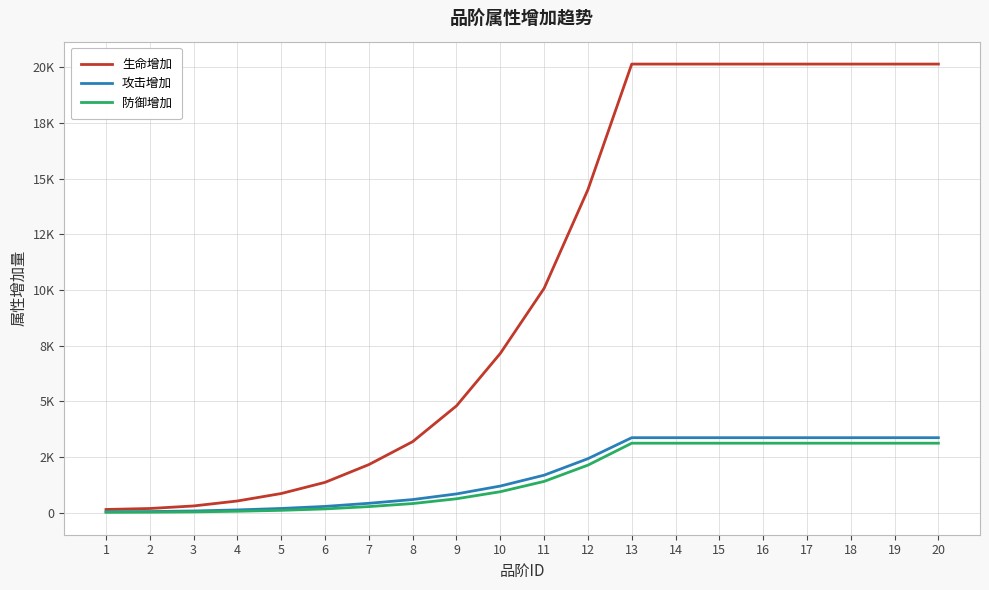

At which category does the chart reach its minimum across all series?

1